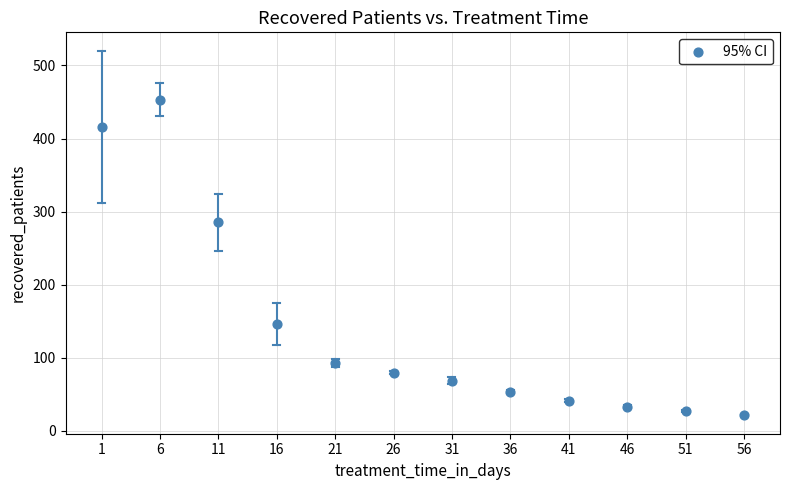

What is the range of X values (max minus min)?

55.0